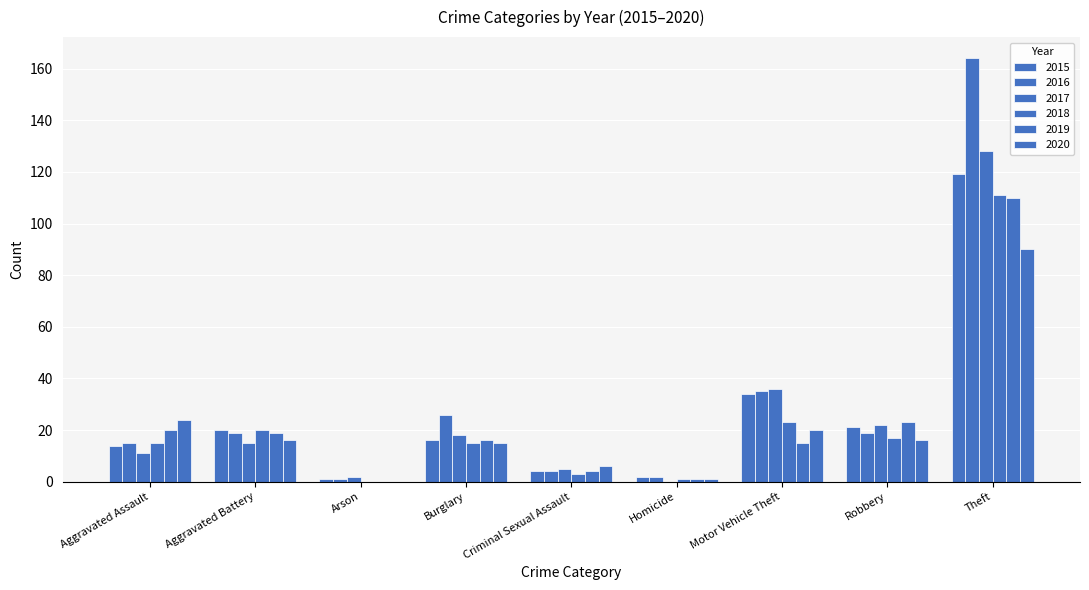

Count the number of categories in the chart.

9